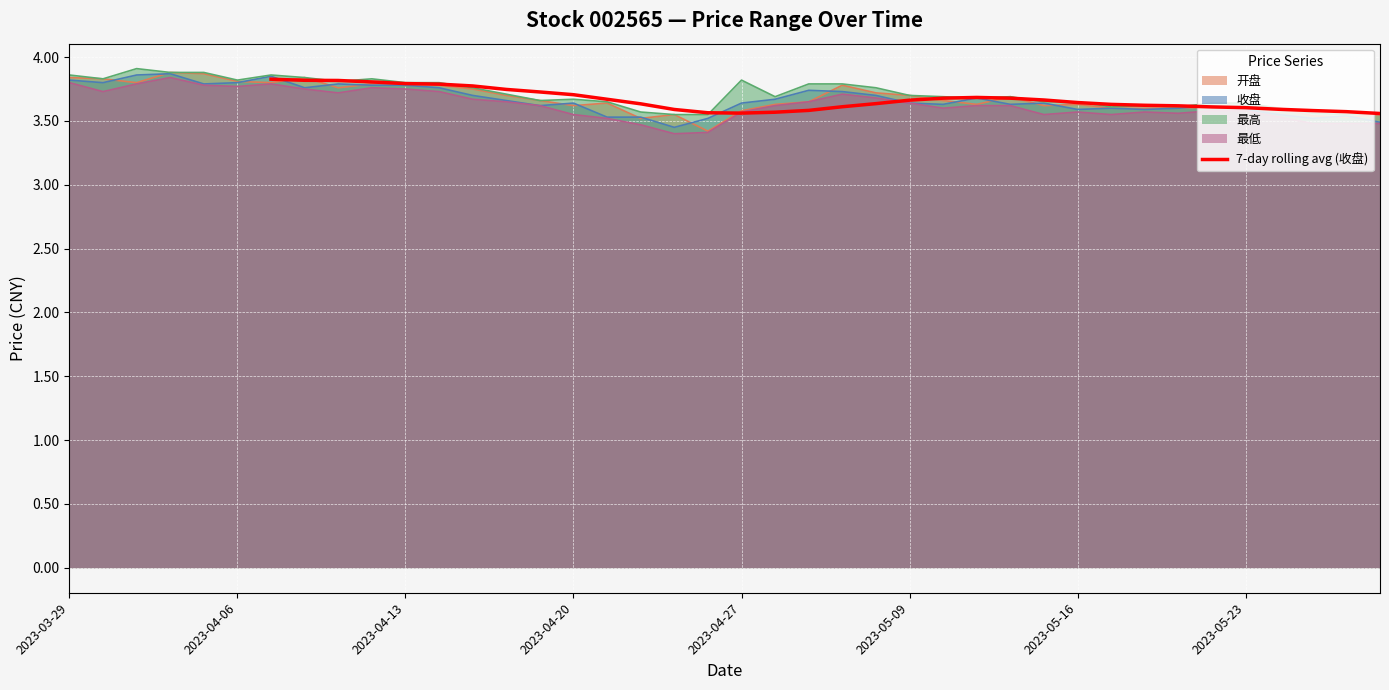

How many points are lower than both their immediate neighbors (excluding endpoints)?

1